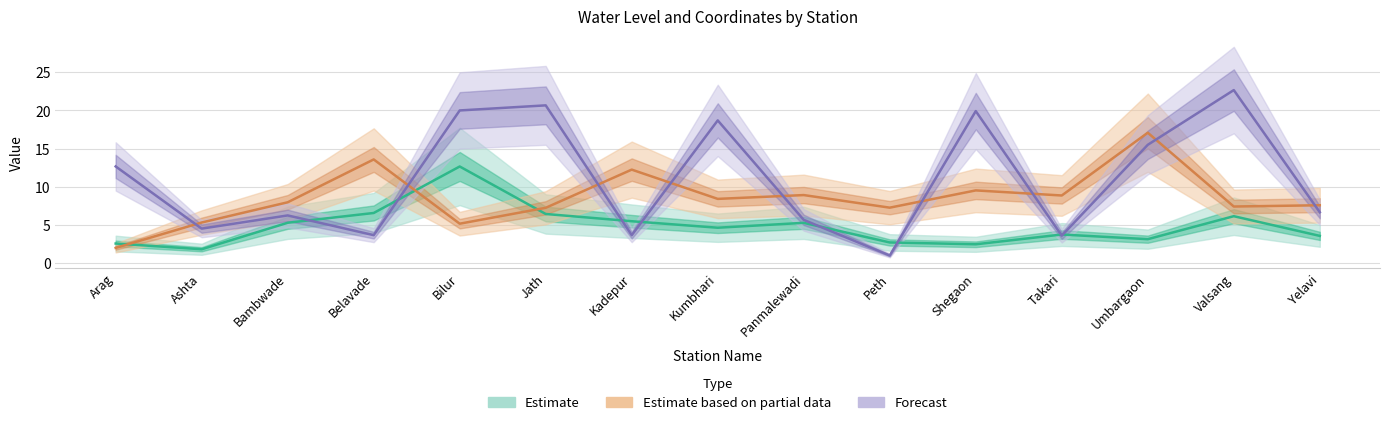

What is the label of the 11th point from the right?

Bilur